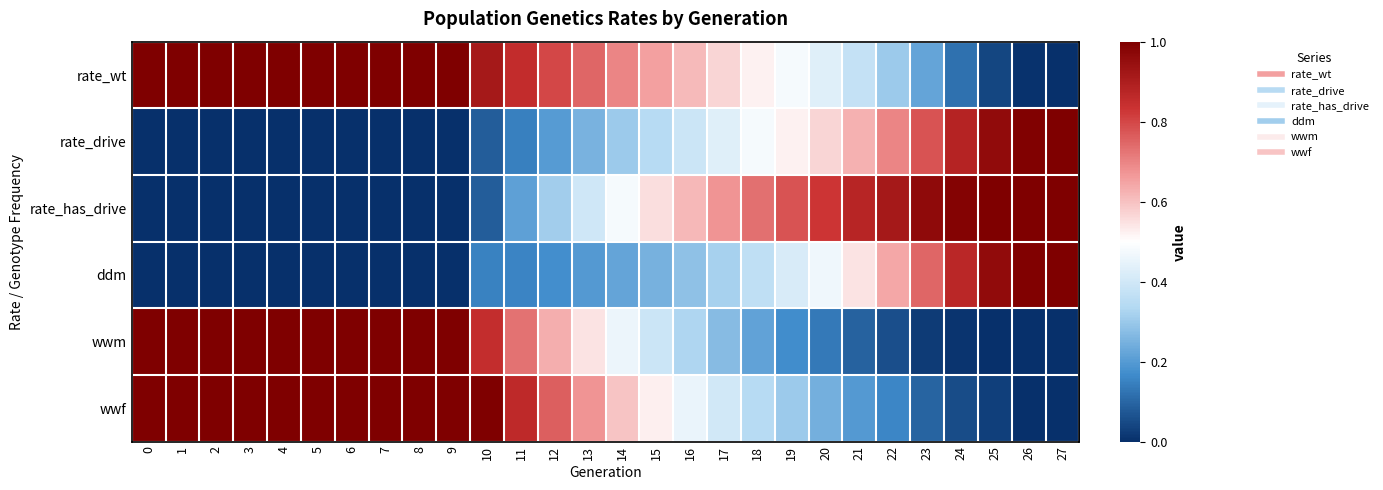

Between 1 and 12, which is larger?

1